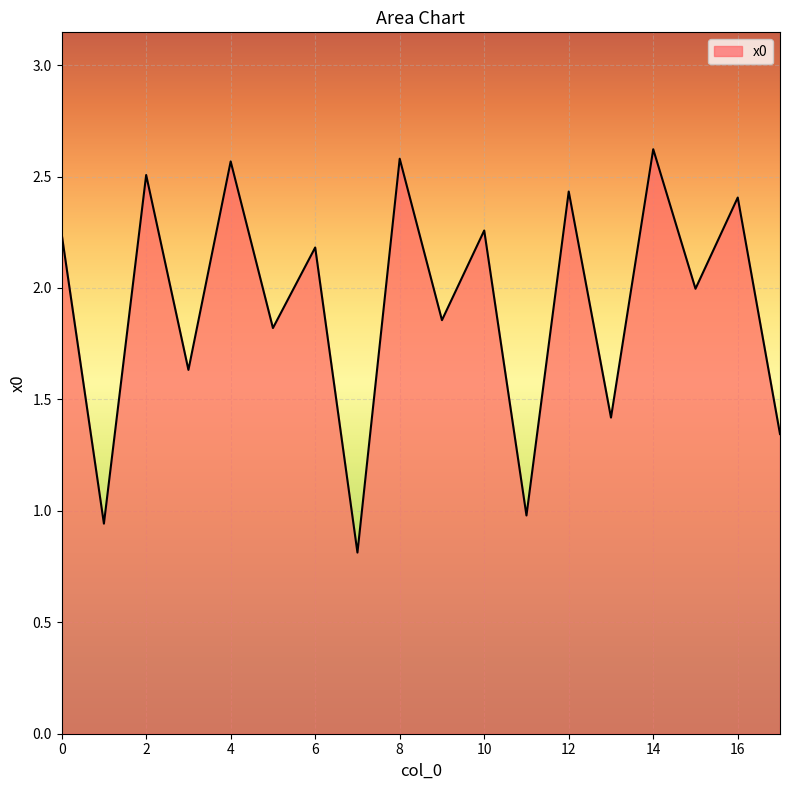

What is the smallest value displayed?

0.8